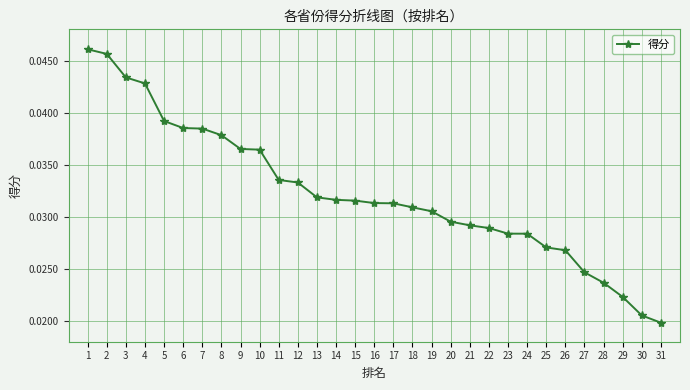

Which has a higher value, 22 or 29?

22